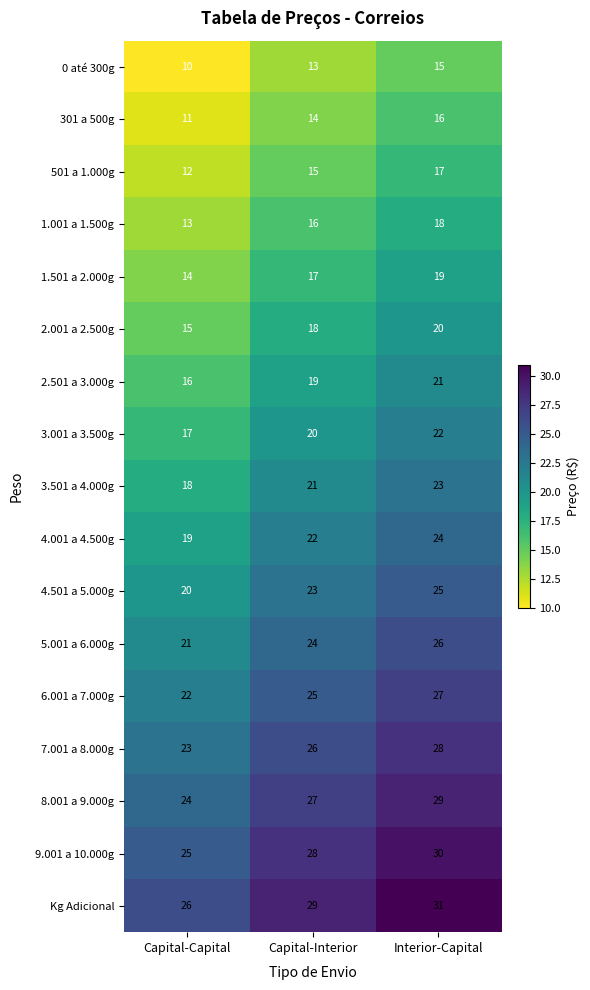

The value of 3.501 a 4.000g at Interior-Capital is 23. True or false?

True